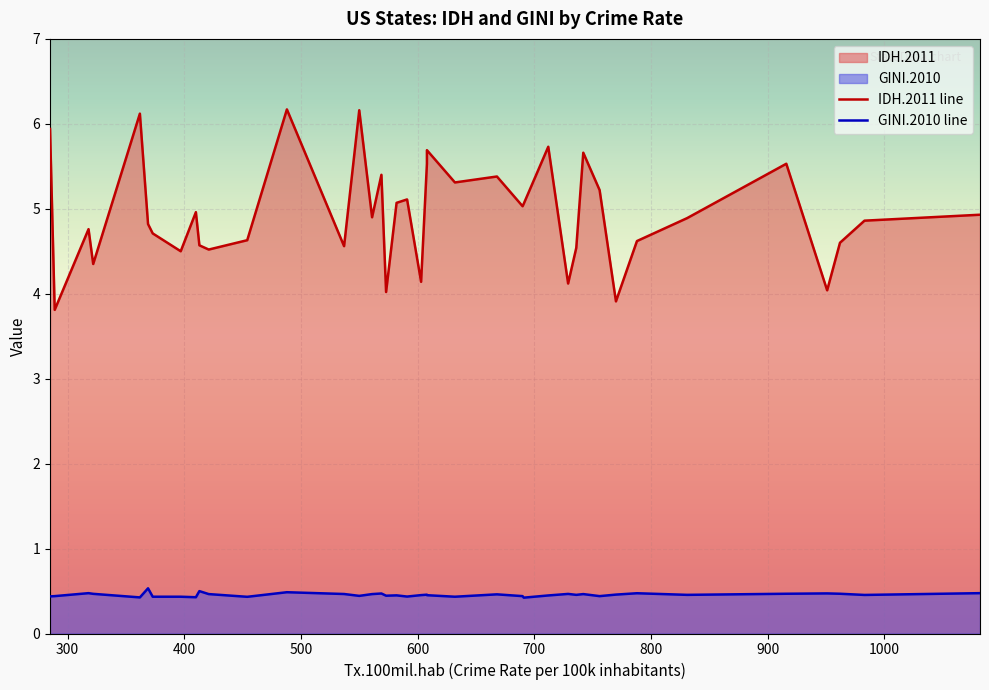

Reading left to right, extract all data points from this chart.

IDH.2011 line: 5.9	3.8	4.8	4.3	6.1	4.8	4.7	4.5	5.0	4.6	4.5	4.6	6.2	4.6	6.2	4.9	5.4	4.0	5.1	5.1	4.1	5.5	5.7	5.3	5.4	5.0	5.1	5.7	4.1	4.5	5.7	5.2	3.9	4.6	4.9	5.5	4.0	4.6	4.9	4.9
GINI.2010 line: 0.4	0.4	0.5	0.5	0.4	0.5	0.4	0.4	0.4	0.5	0.5	0.4	0.5	0.5	0.4	0.5	0.5	0.4	0.4	0.4	0.5	0.5	0.5	0.4	0.5	0.4	0.4	0.4	0.5	0.5	0.5	0.4	0.5	0.5	0.5	0.5	0.5	0.5	0.5	0.5